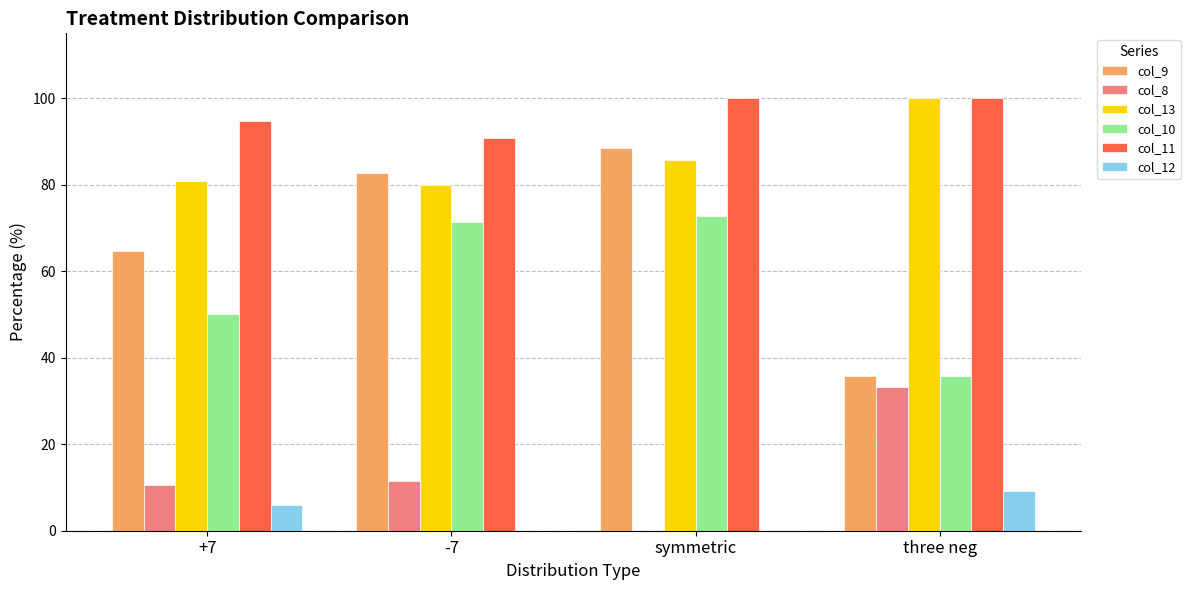

Reading left to right, list all the values displayed in this chart.

col_9: +7=64.7	-7=82.6	symmetric=88.5	three neg=35.7
col_8: +7=10.5	-7=11.5	symmetric=0.0	three neg=33.3
col_13: +7=81.0	-7=80.0	symmetric=85.7	three neg=100.0
col_10: +7=50.0	-7=71.4	symmetric=72.7	three neg=35.7
col_11: +7=94.7	-7=90.9	symmetric=100.0	three neg=100.0
col_12: +7=5.9	-7=0.0	symmetric=0.0	three neg=9.1